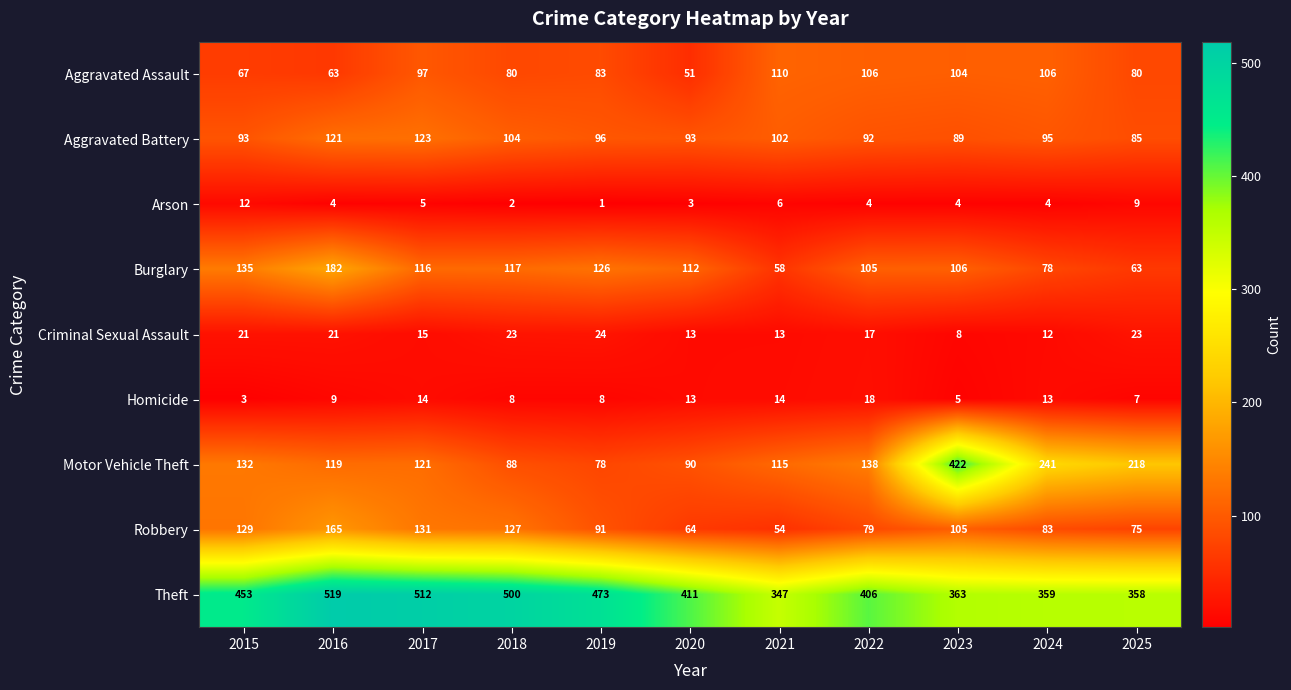

At which label does Motor Vehicle Theft first exceed 121?

2015